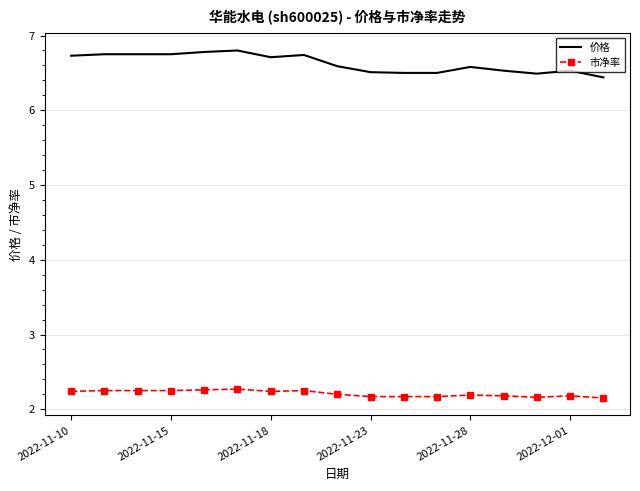

Which series has the largest total across all categories?

价格